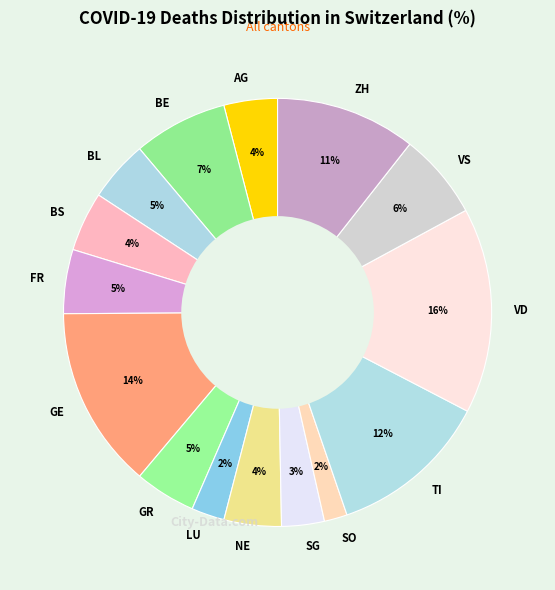

Between SO and FR, which is larger?

FR